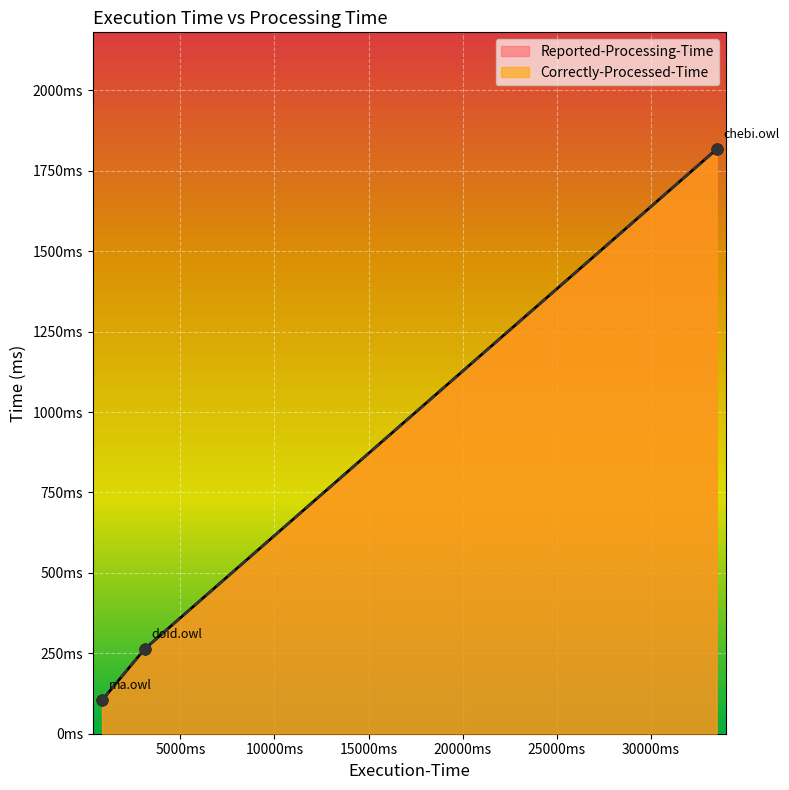

Which series has the largest total across all categories?

Reported-Processing-Time